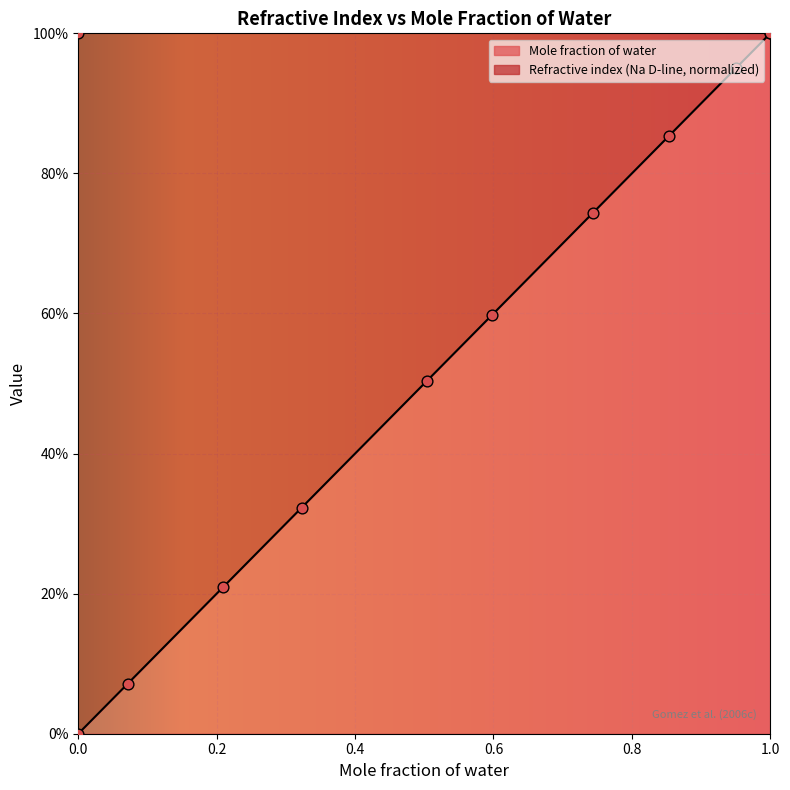

What is the change in value from 0.2089 to 0.9506?

+0.7